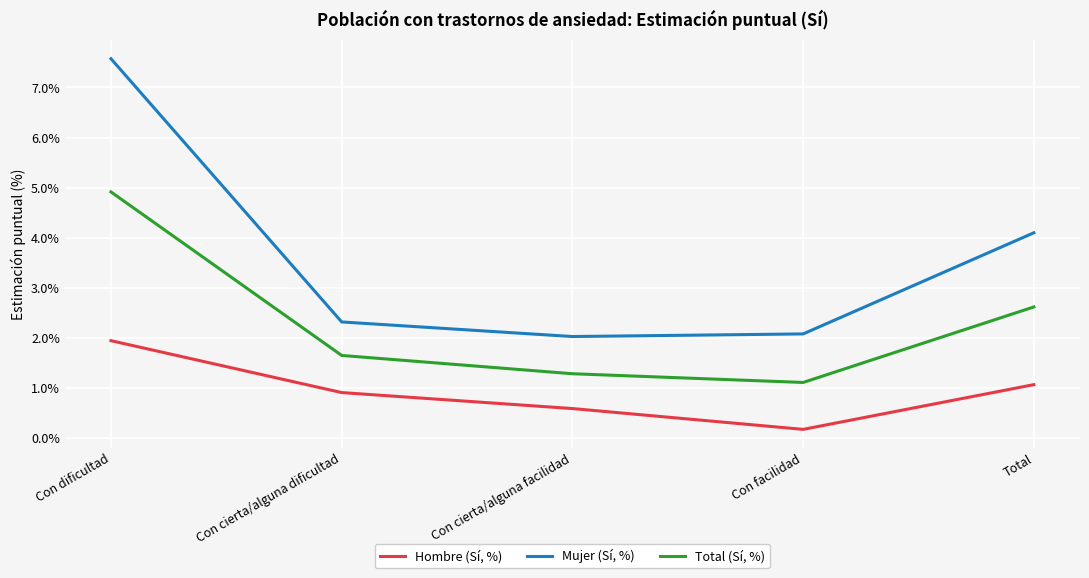

Which series has the largest total across all categories?

Mujer (Sí, %)